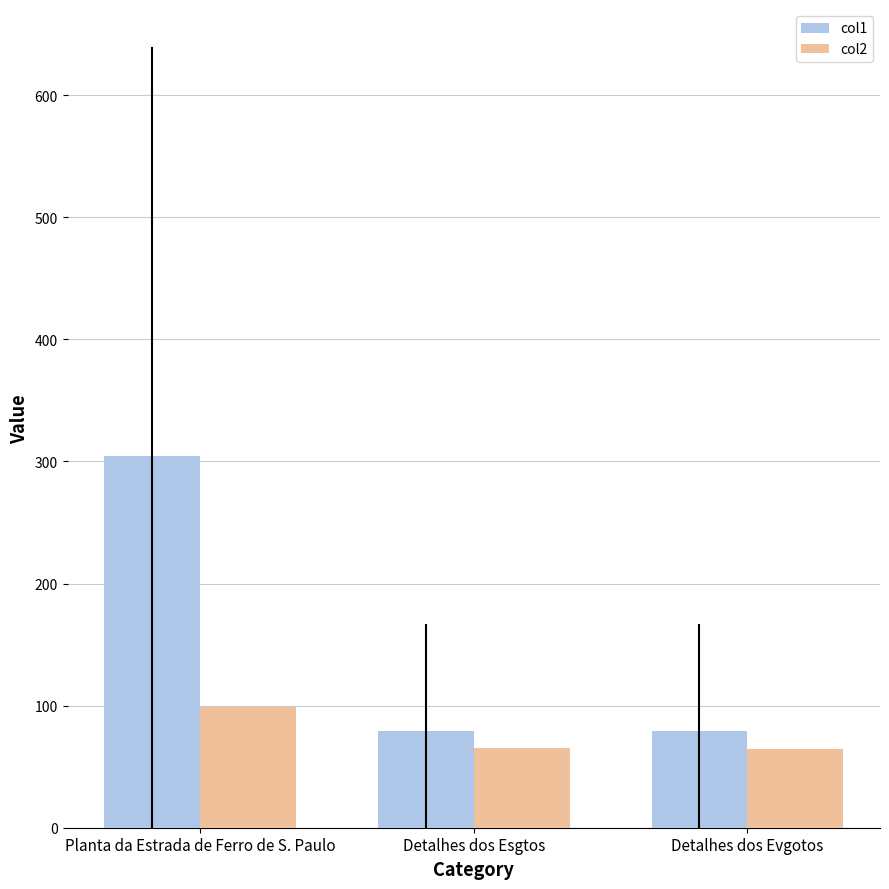

How many series are shown in this chart?

2